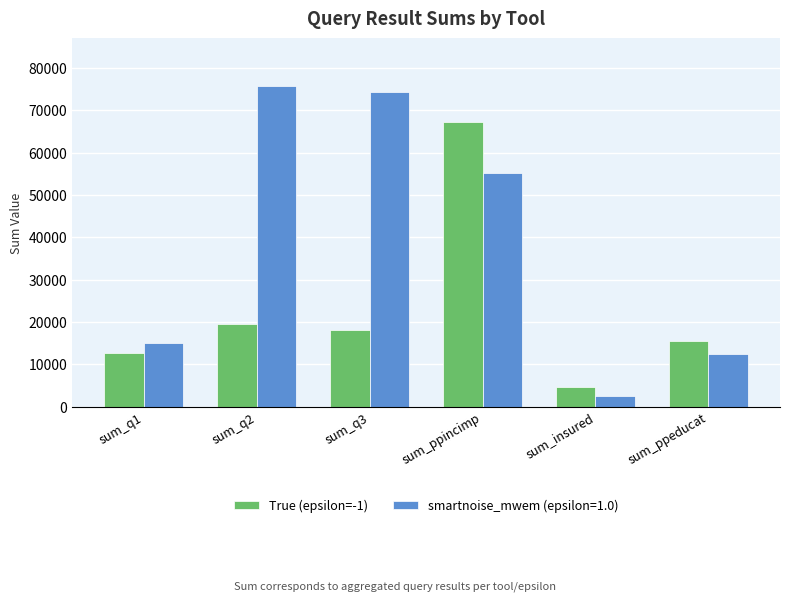

At sum_q3, list the series in order from smallest to largest.

True (epsilon=-1), smartnoise_mwem (epsilon=1.0)